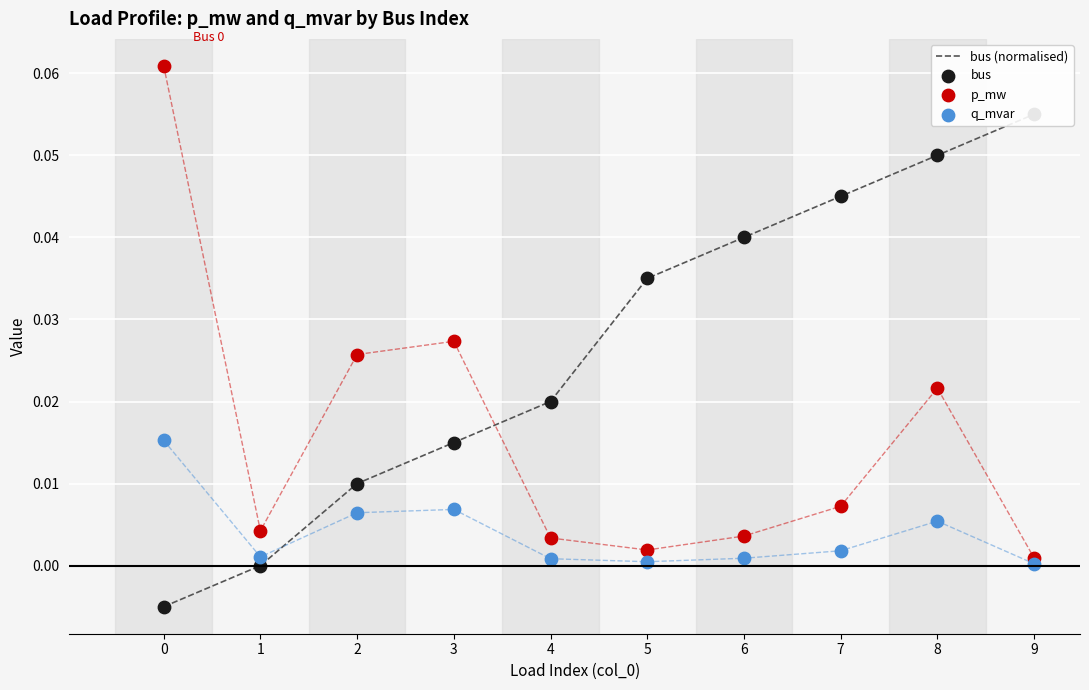

At which category is the sum across all series the highest?

8